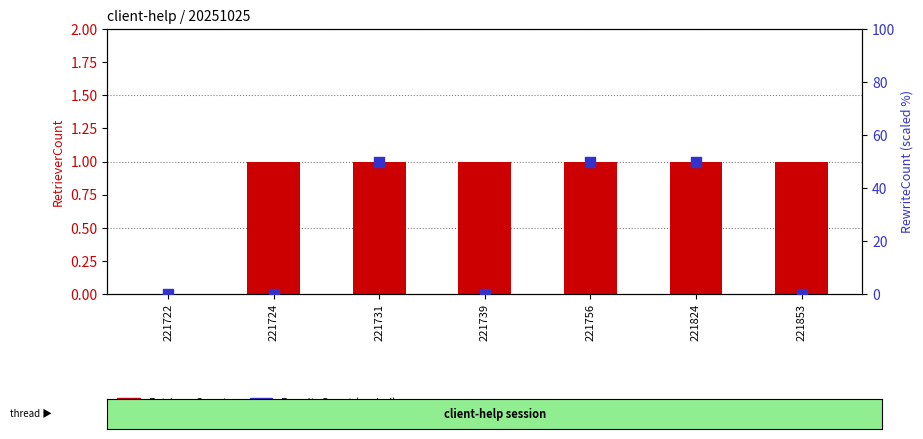

Which series contains the highest Y value?

RewriteCount (scaled)